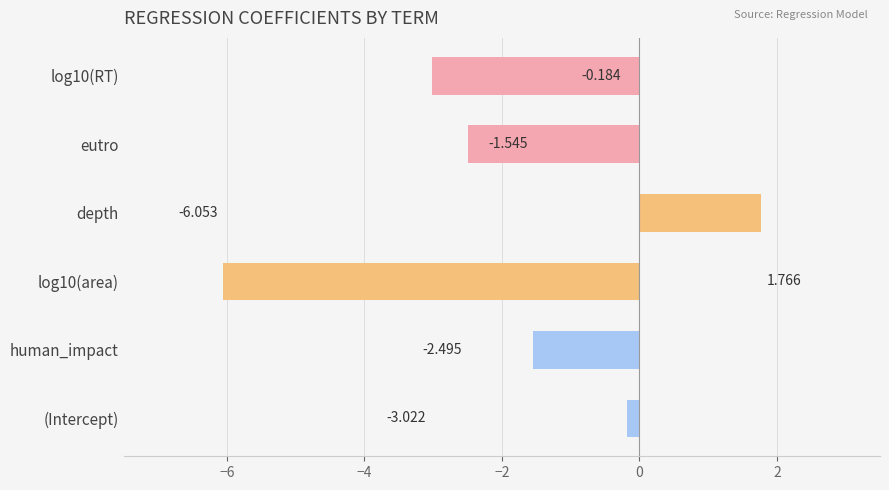

Which label corresponds to the largest value in the chart?

depth